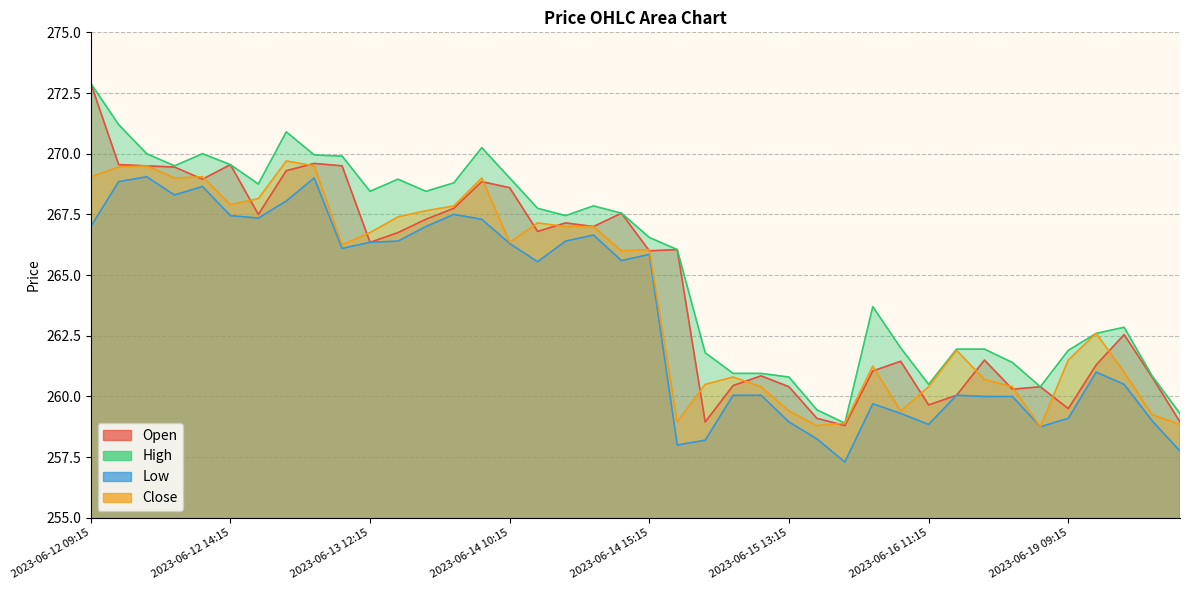

What is the label of the 30th point from the right?

2023-06-13 12:15